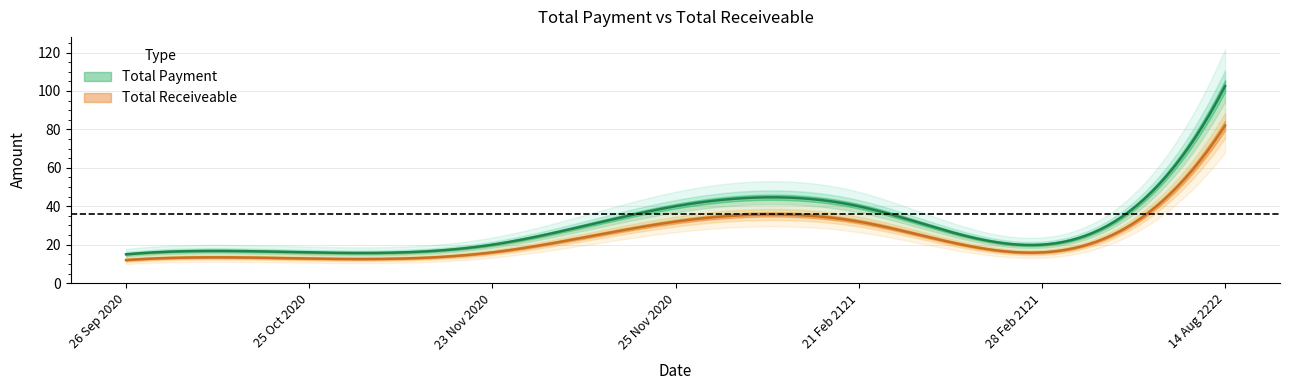

What are all the series names shown in the legend?

Total Payment, Total Receiveable